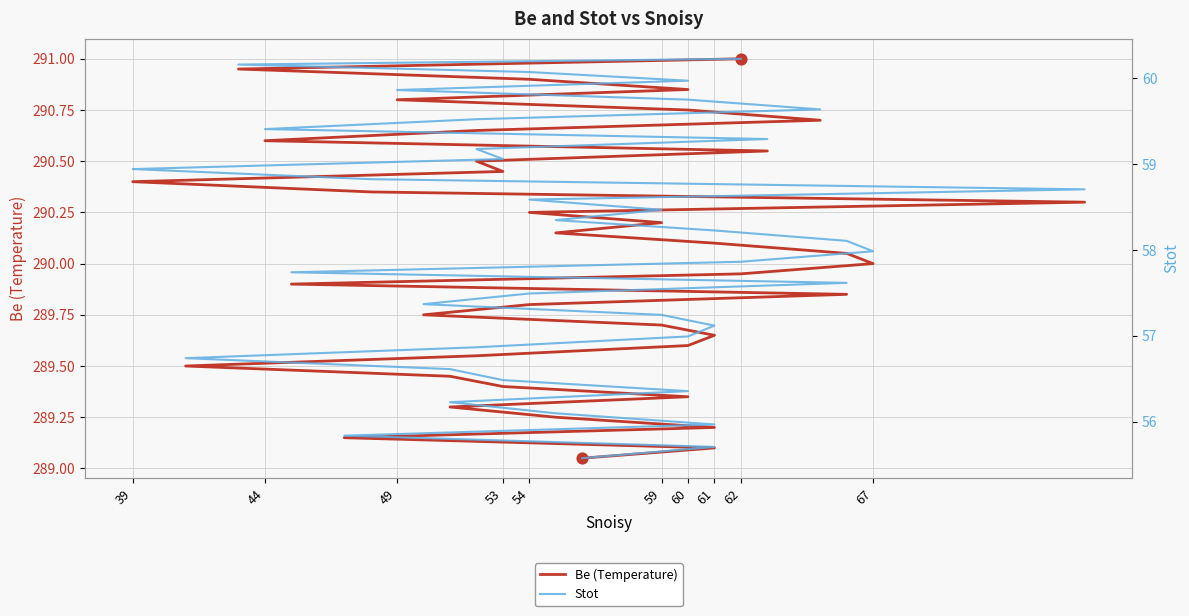

Which series has the largest total across all categories?

Be (Temperature)